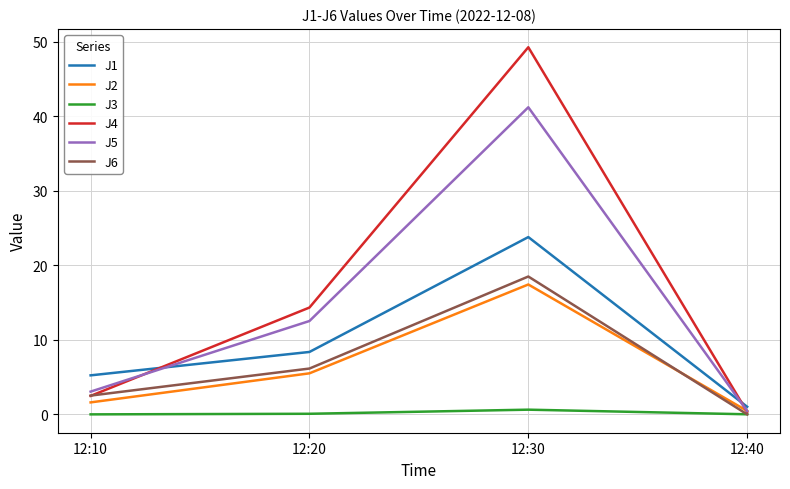

Which category has the lowest value in the J4 series?

12:40